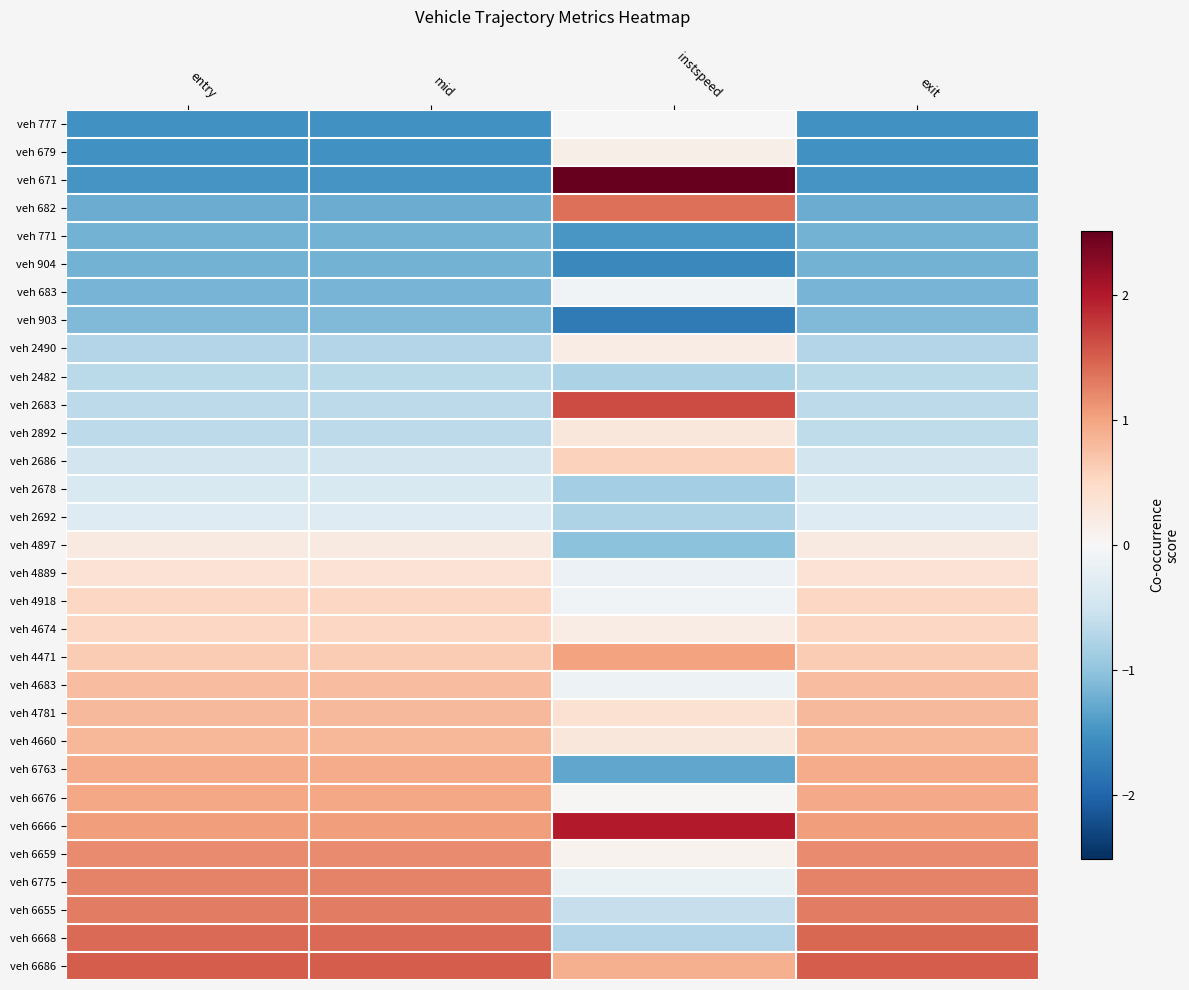

At which category does the chart reach its peak across all series?

instspeed